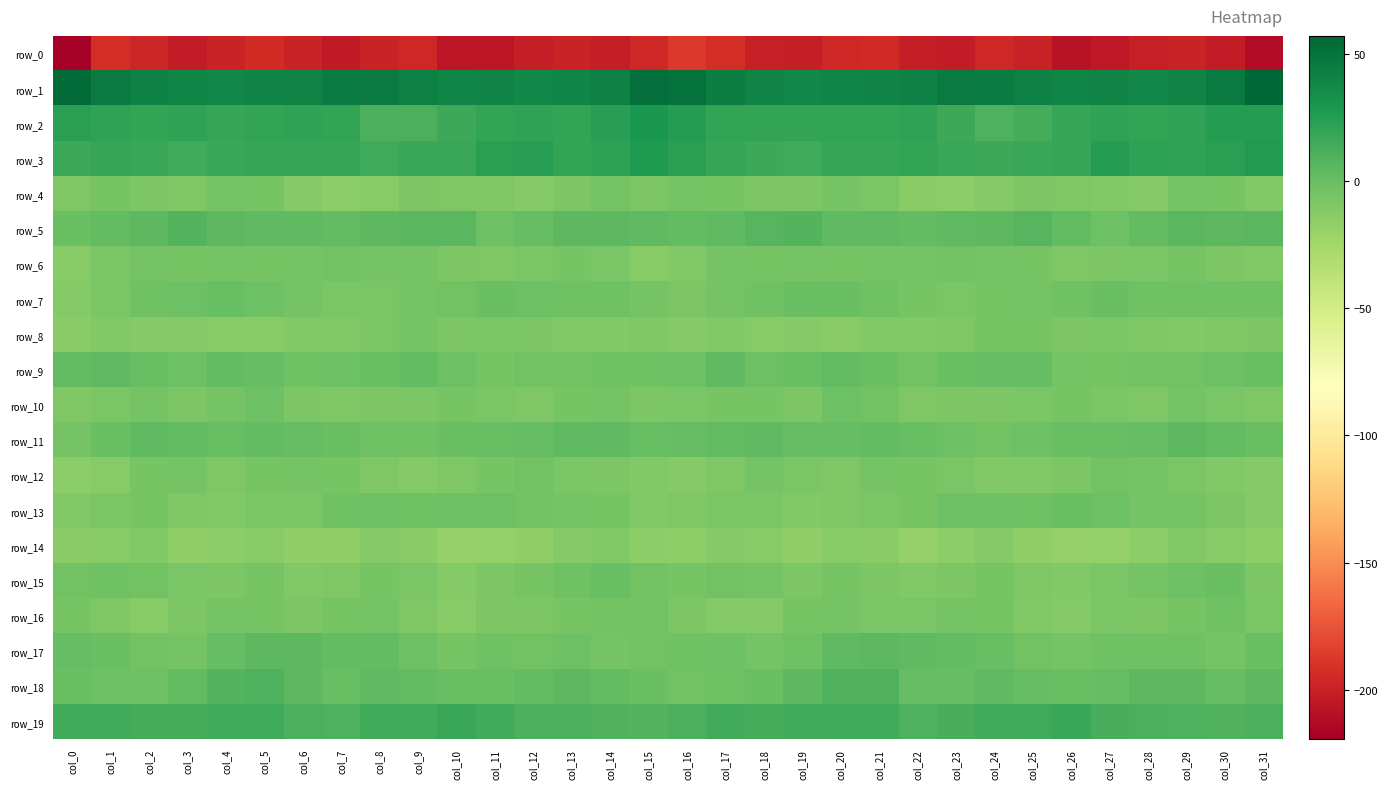

Is it true that row_11 equals 0.5 at col_11?

False